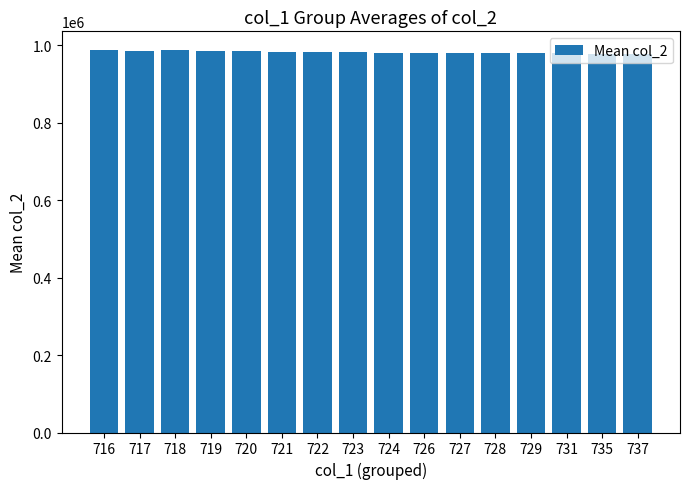

What is the sum of the values at 716 and 720?

1972796